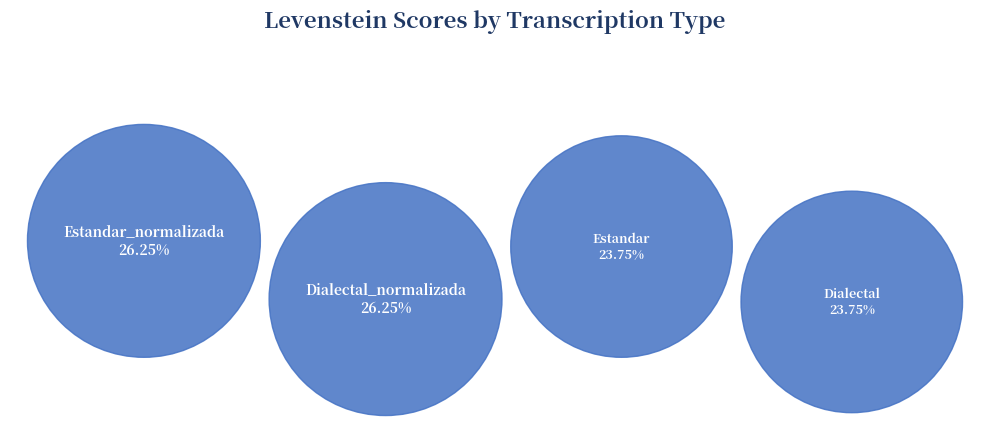

What is the smallest slice in the pie chart?

Estandar